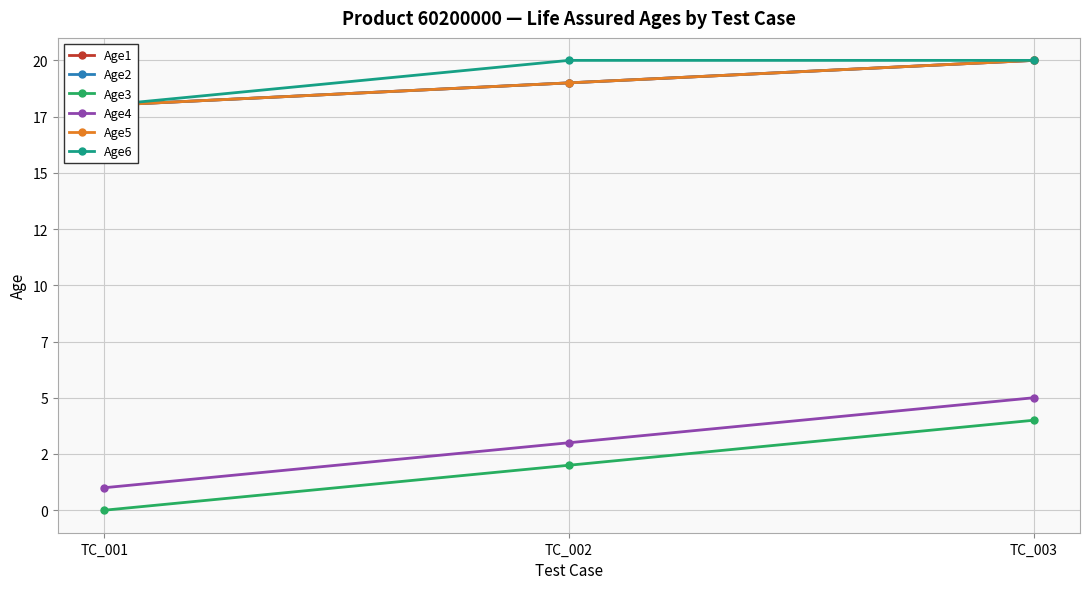

What is the difference between the maximum and second lowest values in the Age5 series?

1